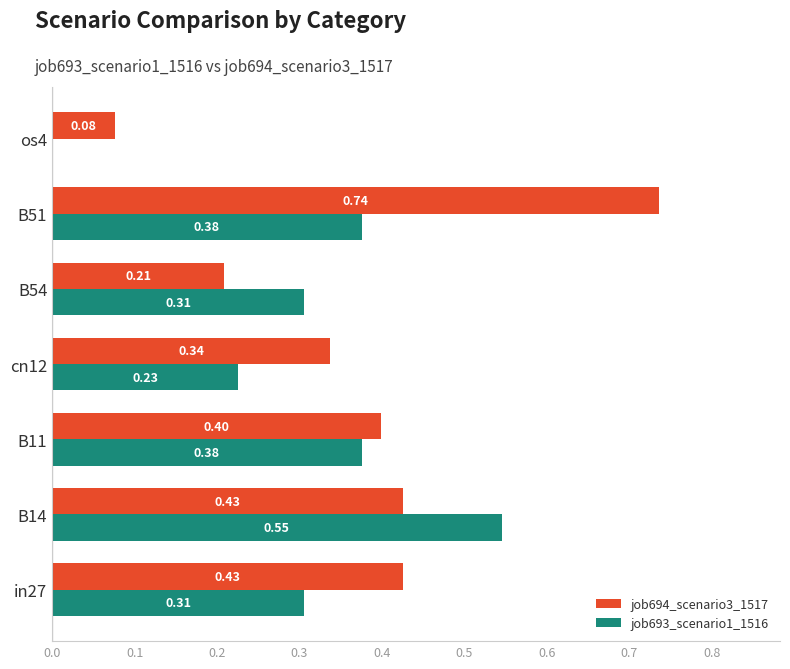

Is the value of job694_scenario3_1517 at B14 greater than the value of job693_scenario1_1516 at cn12?

Yes